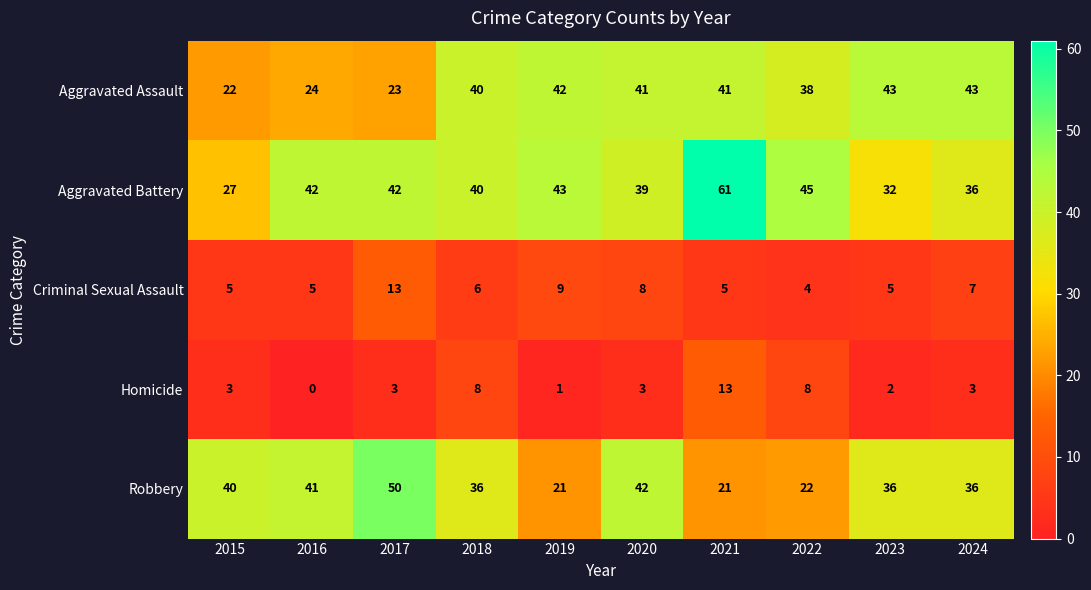

Rank the series at 2016 from lowest to highest value.

Homicide, Criminal Sexual Assault, Aggravated Assault, Robbery, Aggravated Battery